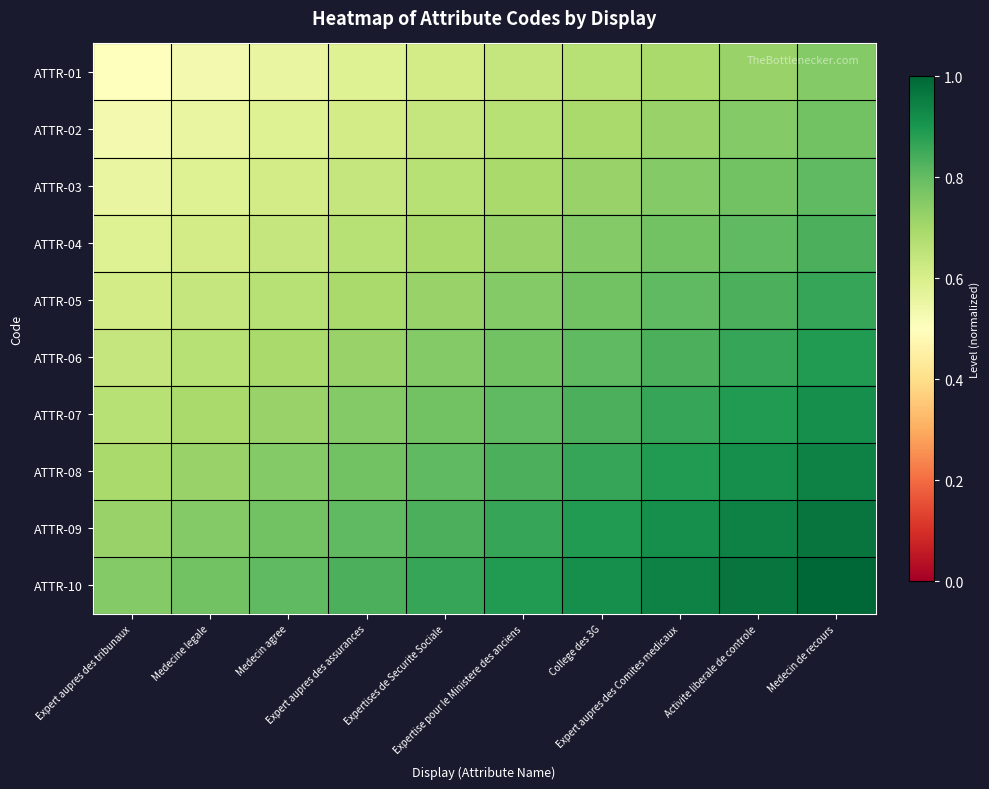

Which series has the largest total across all categories?

ATTR-10